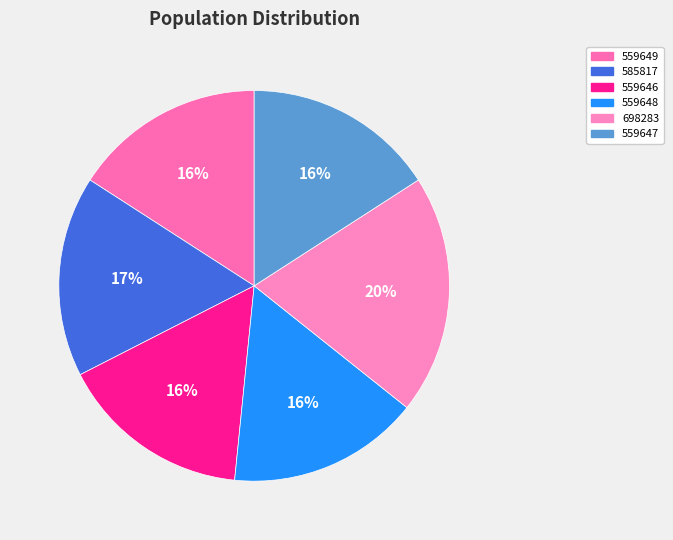

The 559646 slice represents 29% of the pie. True or false?

False